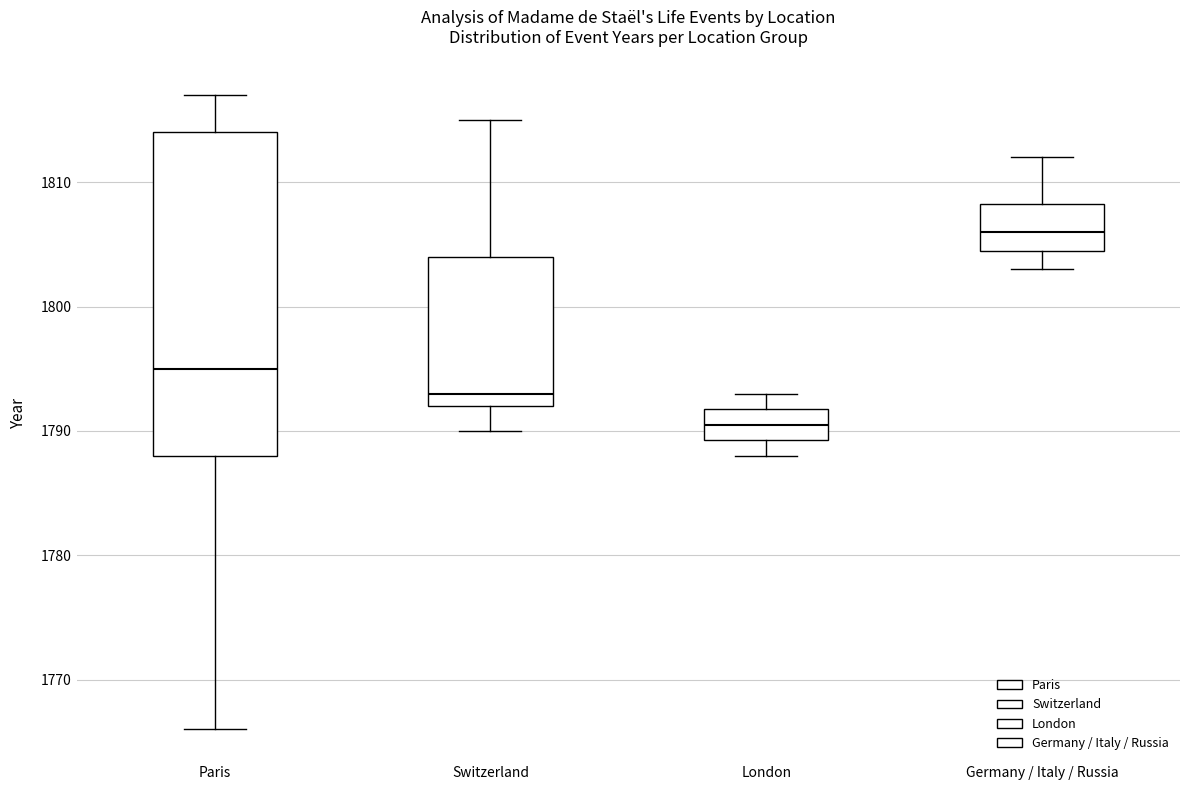

Reading left to right, read every box against the y-axis: the position of its median line, the range the box covers, and the ends of its whiskers. The values are not printed on the chart, so give them approximately, as read against the axis.

Paris: median 1795, box 1788 to 1814, whiskers 1766 to 1817
Switzerland: median 1793, box 1792 to 1804, whiskers 1790 to 1815
London: median 1791, box 1789 to 1792, whiskers 1788 to 1793
Germany / Italy / Russia: median 1806, box 1805 to 1808, whiskers 1803 to 1812